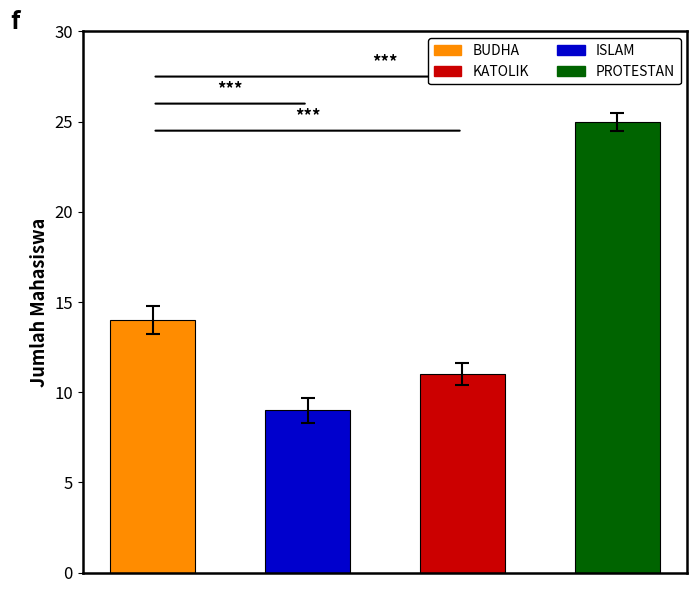

What is the label of the 3rd bar from the left?

KATOLIK